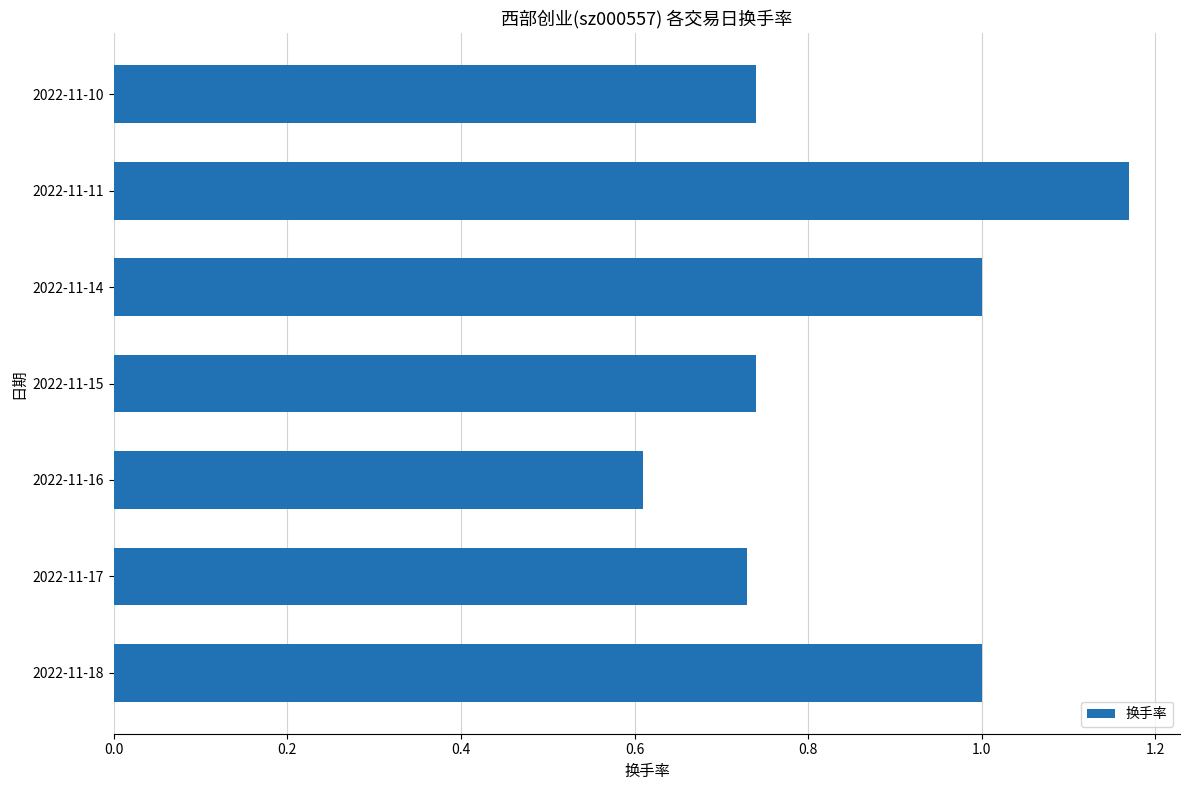

At which label is the value closest to 0?

2022-11-16